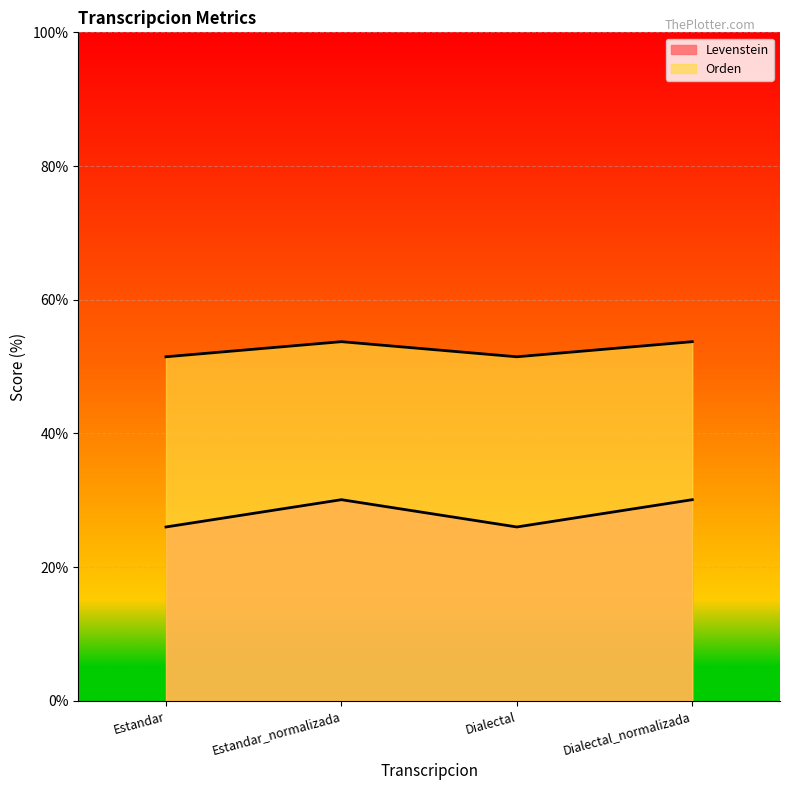

At Dialectal, list the series in order from largest to smallest.

Orden, Levenstein